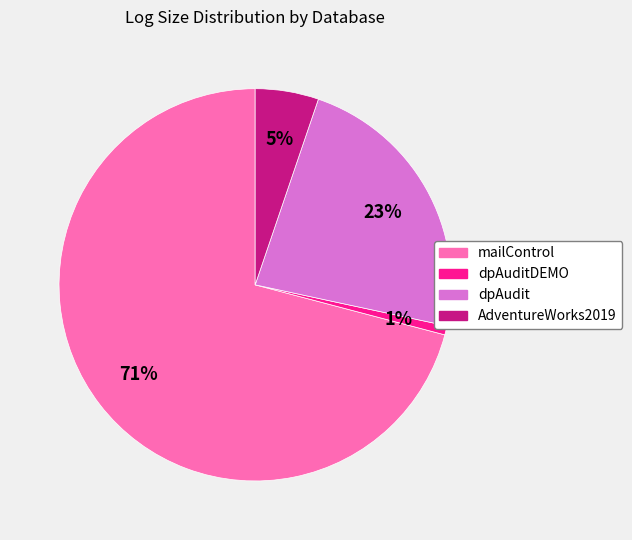

To the nearest percent, what is the difference between the largest and smallest slice percentages?

70%